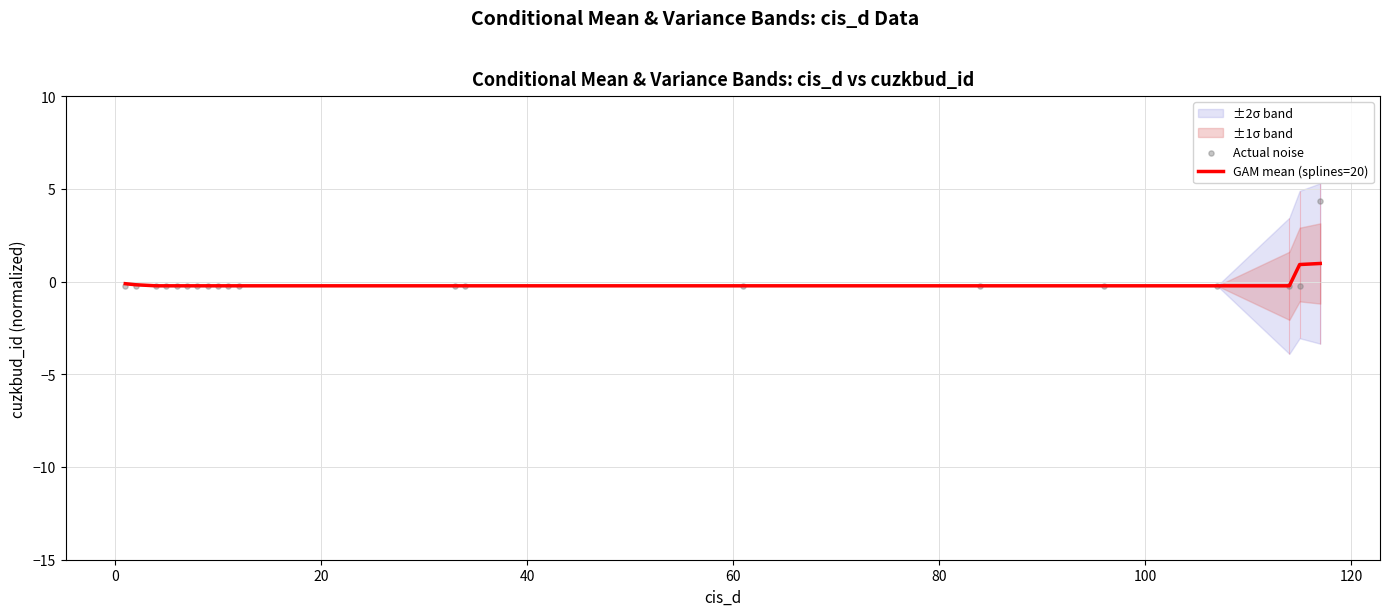

What is the highest value of the GAM mean (splines=20) series?

1.0